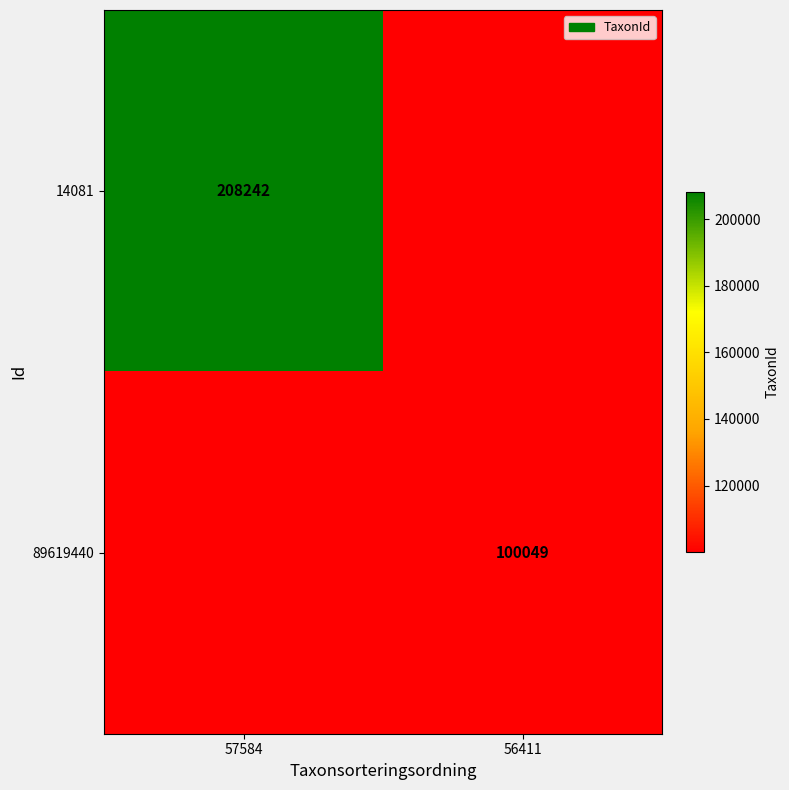

The value of 89619440 at 56411 is 100049. True or false?

True